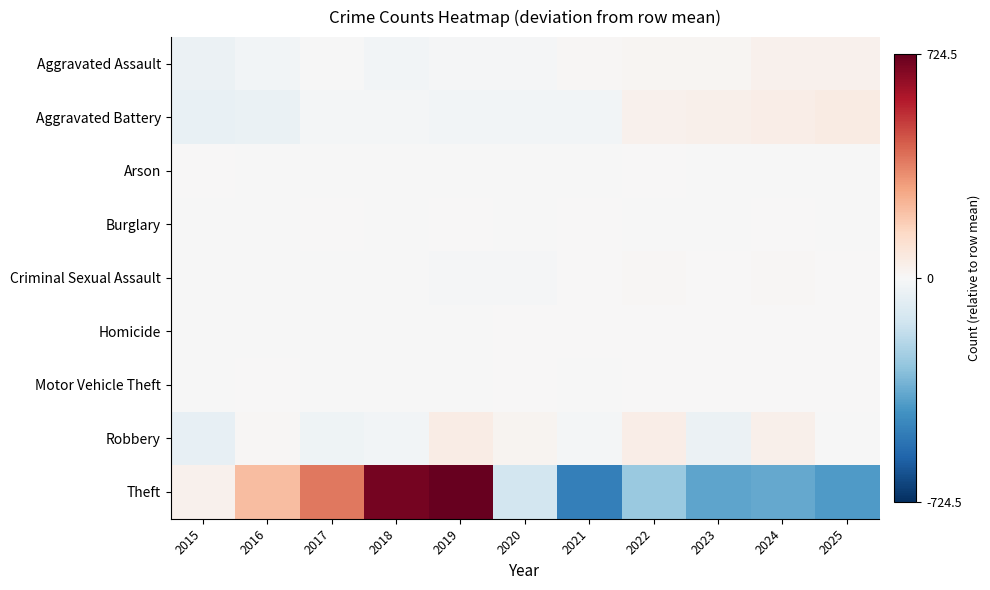

What is the minimum value shown in the chart?

-495.5